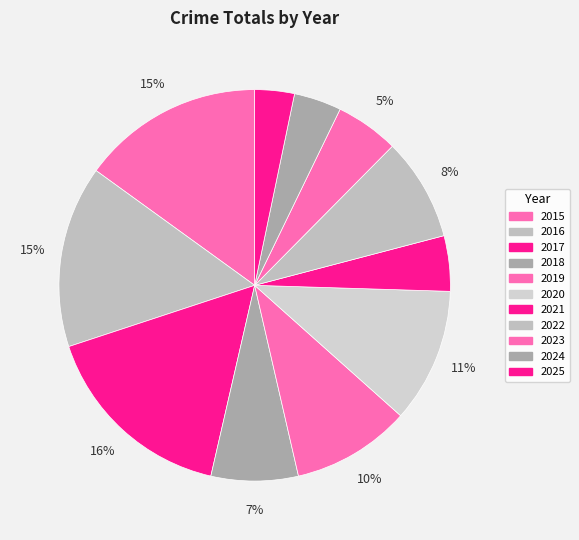

Is it true that 2023 is 1% of the pie?

False